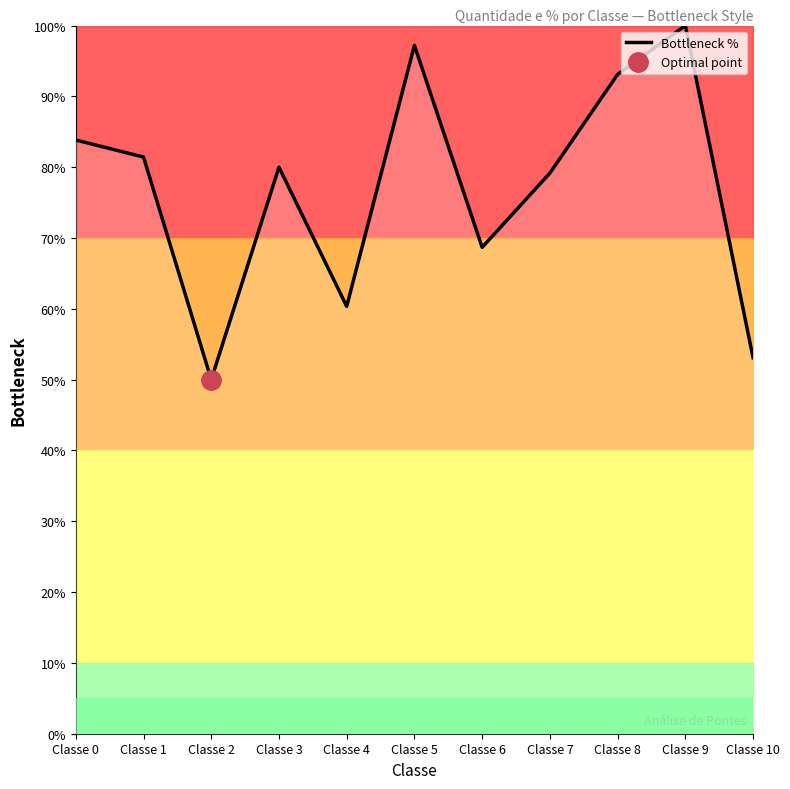

Where is the data nearest to the value 75?

Classe 7